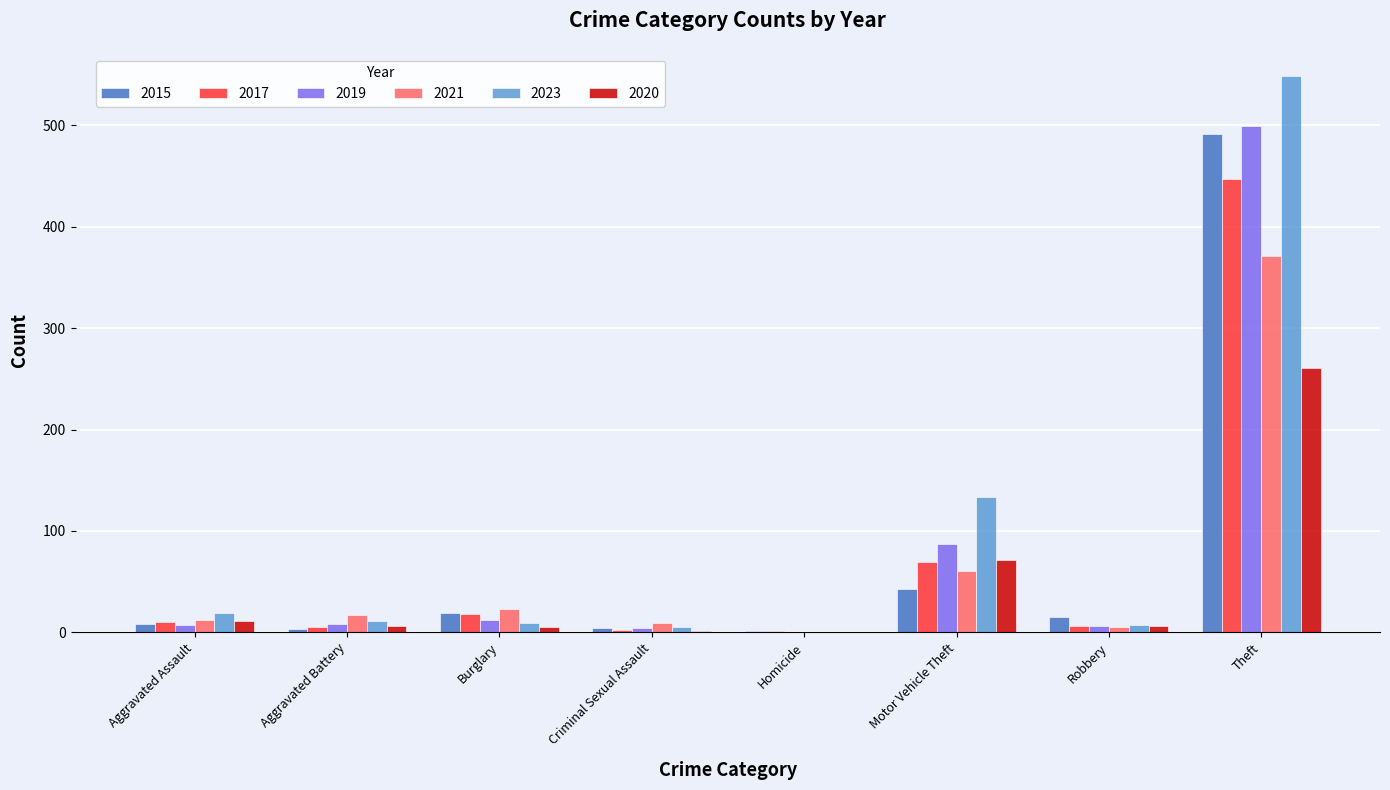

What is the greatest value displayed?

549